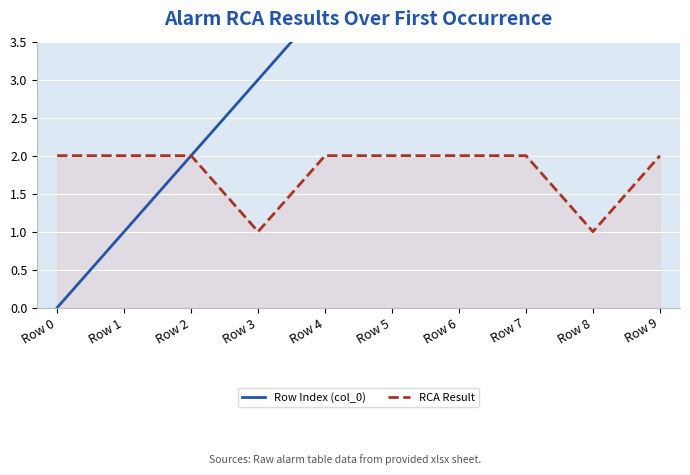

What value does the Row Index (col_0) series have at Row 5?

5